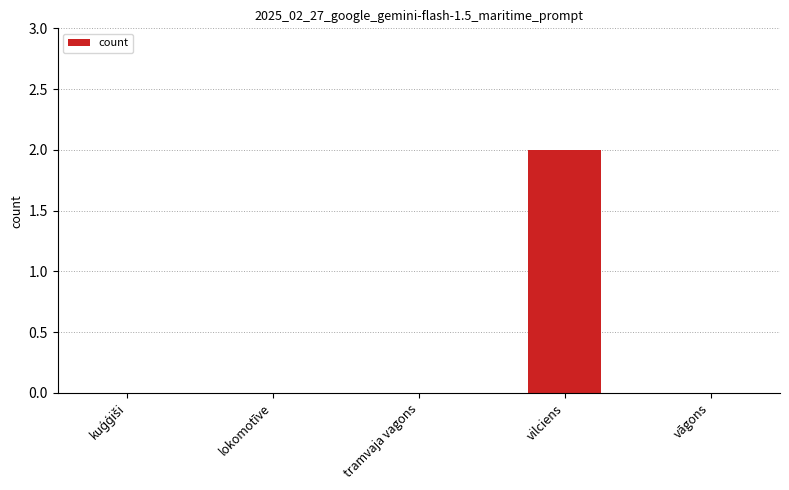

Is it true that the value at vilciens is 2?

True